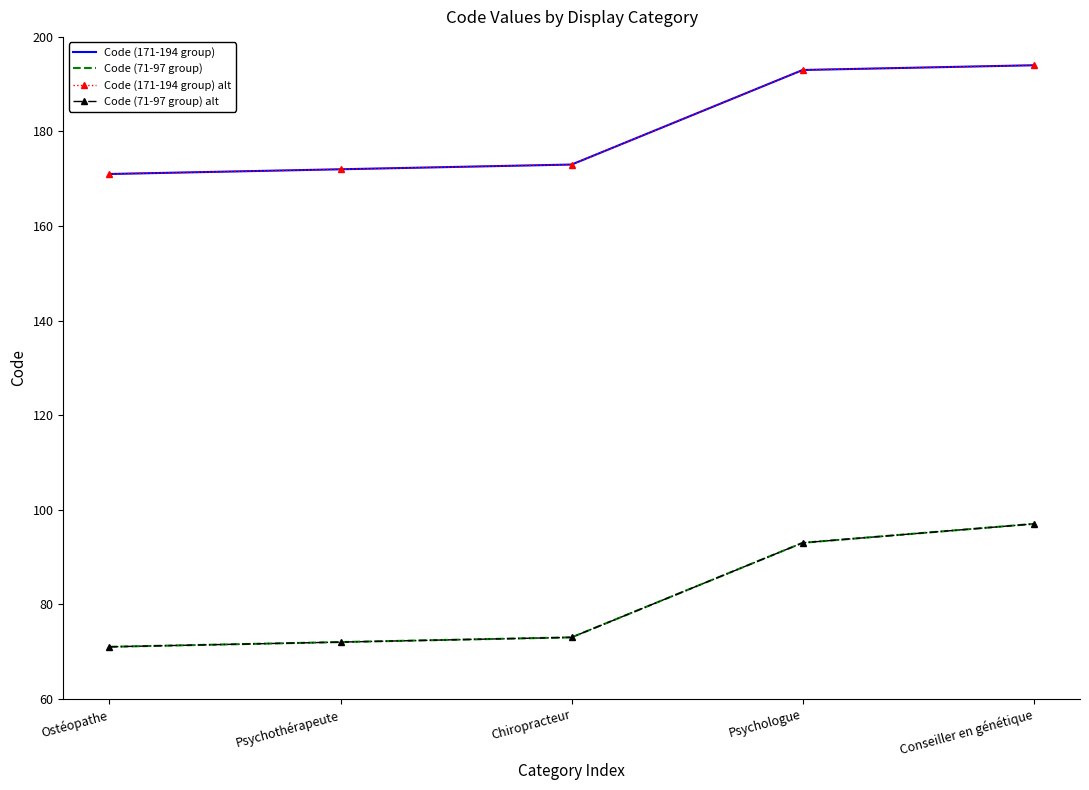

How many values in the Code (171-194 group) alt series exceed 173?

2